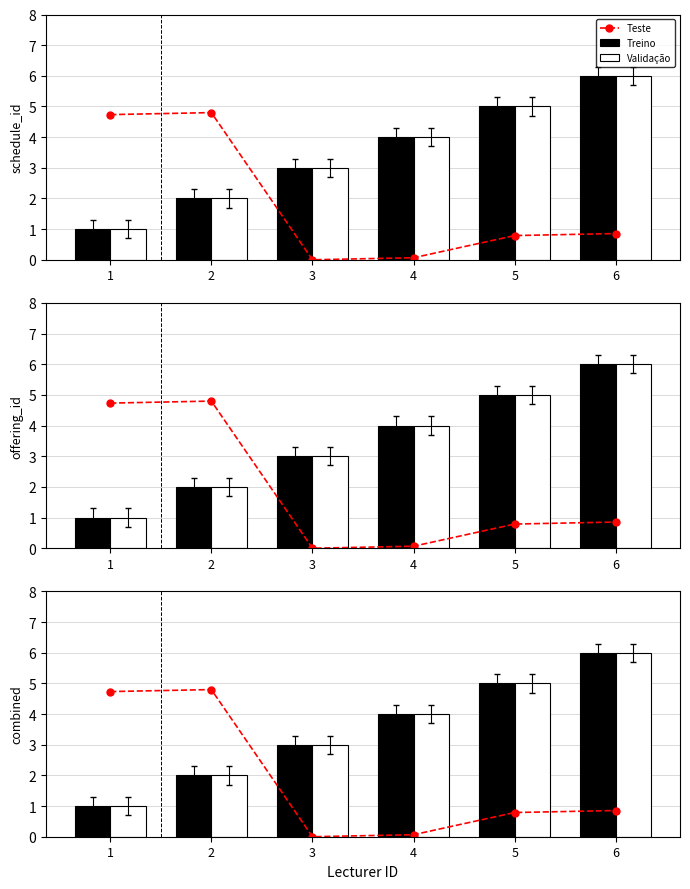

Reading left to right, extract all data points from this chart.

Teste: 4.7	4.8	0.0	0.1	0.8	0.9
Treino: 1.0	2.0	3.0	4.0	5.0	6.0
Validação: 1.0	2.0	3.0	4.0	5.0	6.0